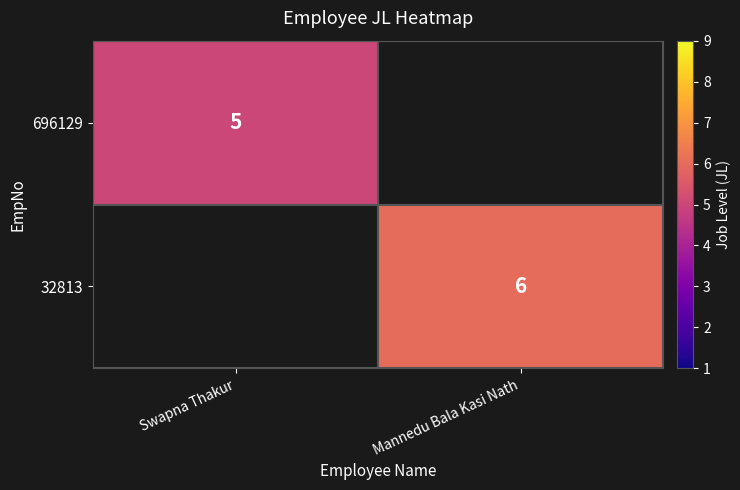

Which label corresponds to the smallest value in the chart?

Swapna Thakur